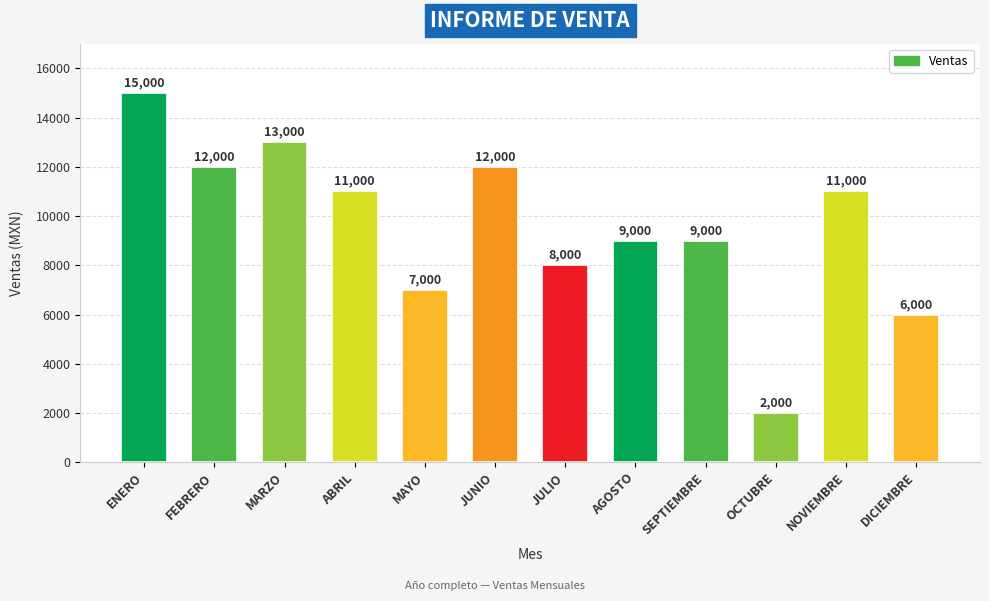

How many data points are less than 11000?

6